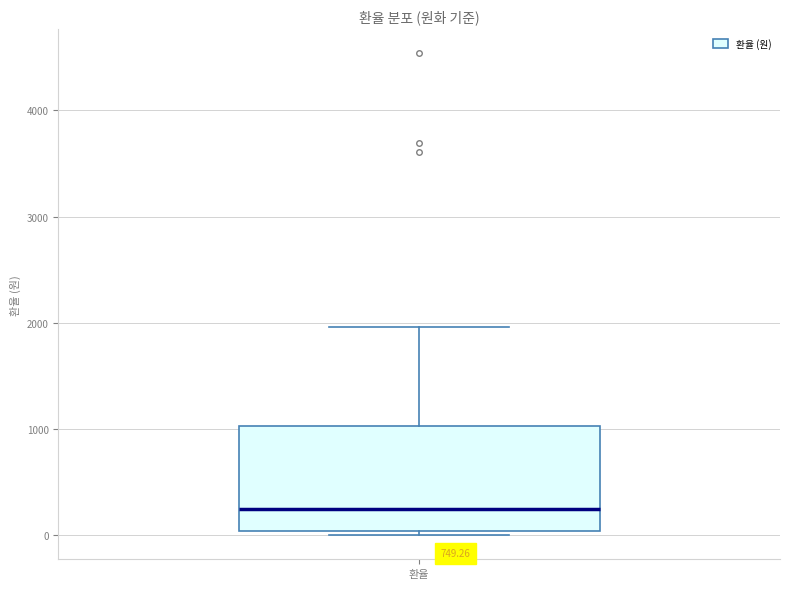

Where is the lower edge of the box for 환율 on the y-axis? The values are not printed on the chart, so give them approximately, as read against the axis.

0